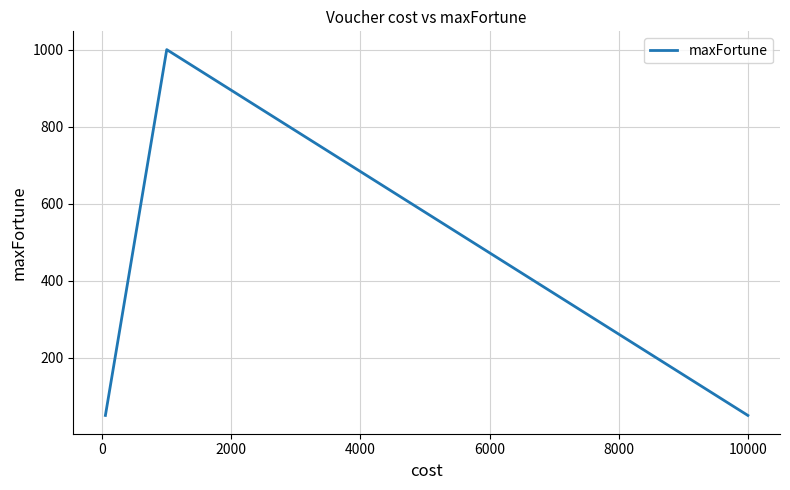

What is the smallest value displayed?

50